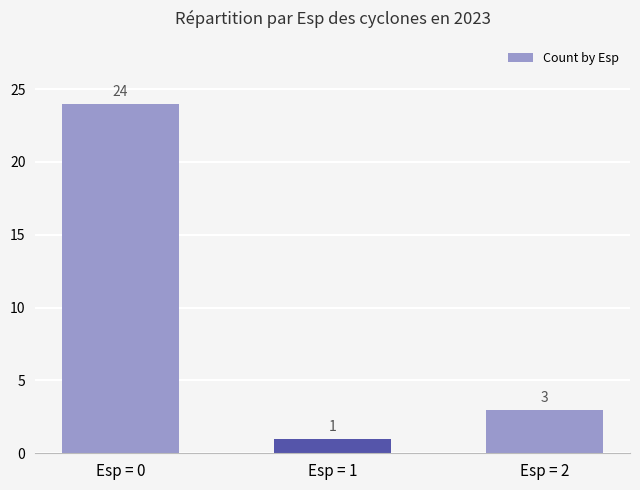

What is the value of the 1st bar from the left?

24